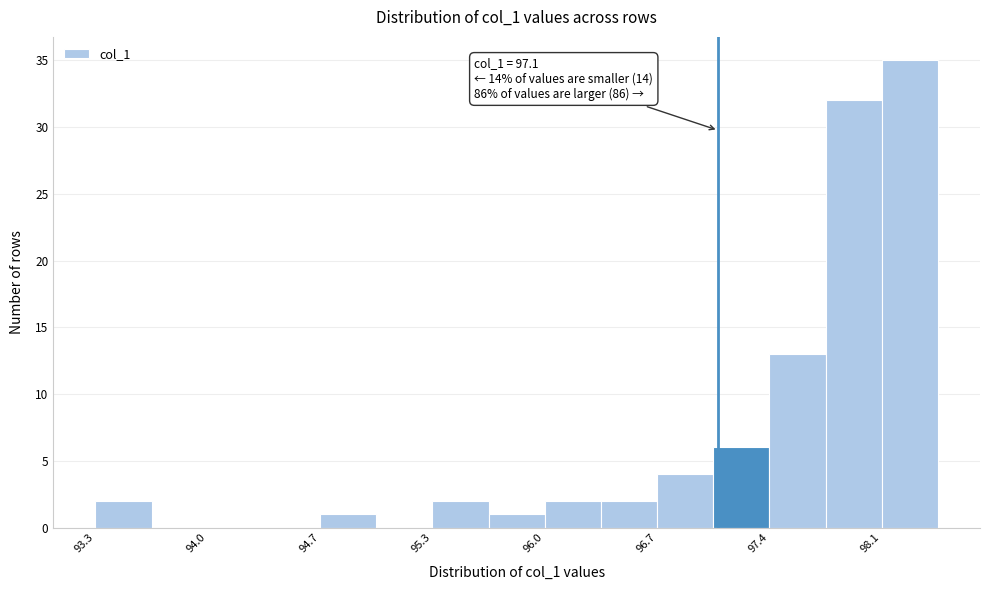

Around what value on the x-axis is the tallest bar? Give the approximate position of its centre, as read against the axis.

98.3